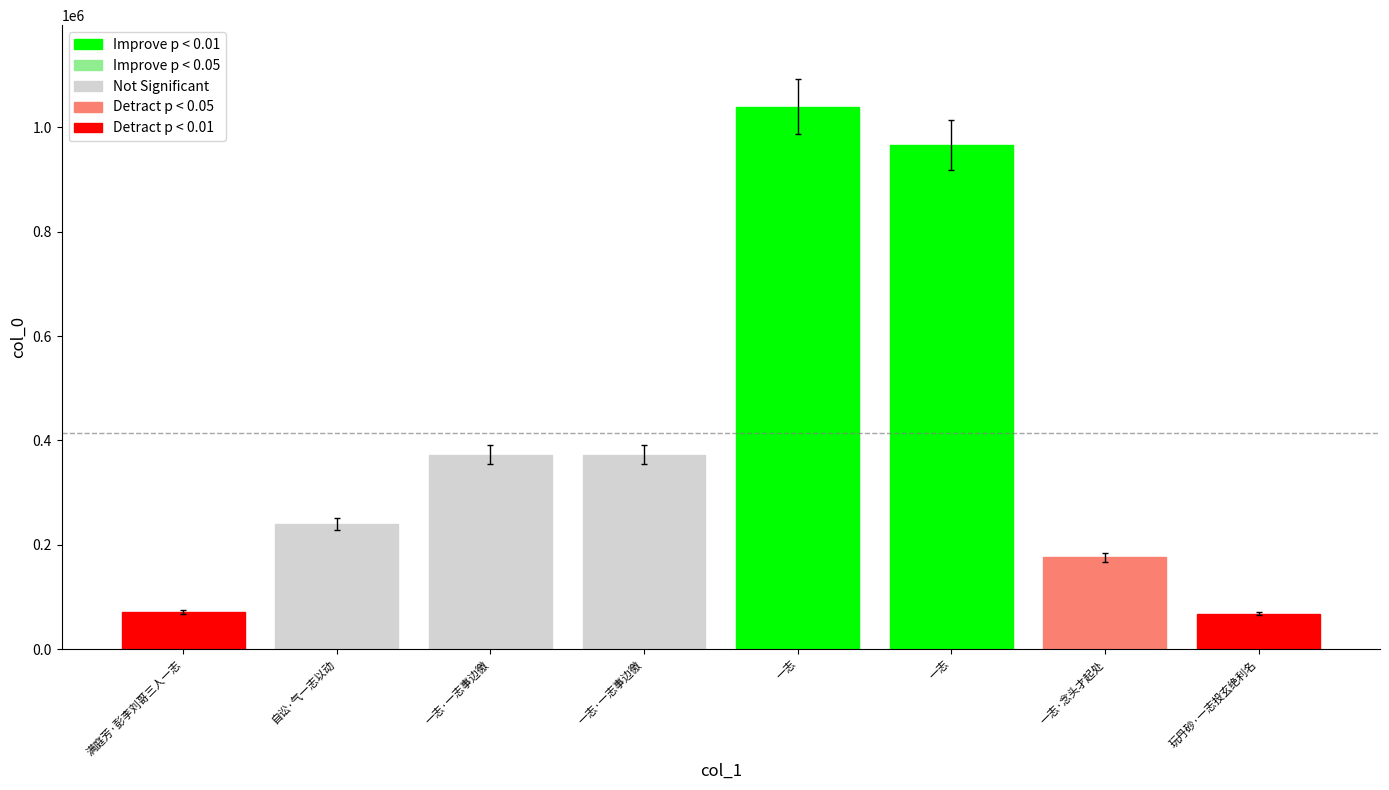

Does the chart contain stacked bars?

No